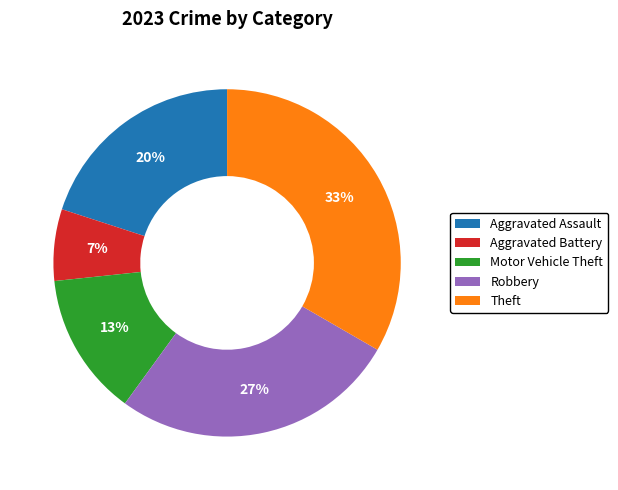

The Theft slice represents 33% of the pie. True or false?

True